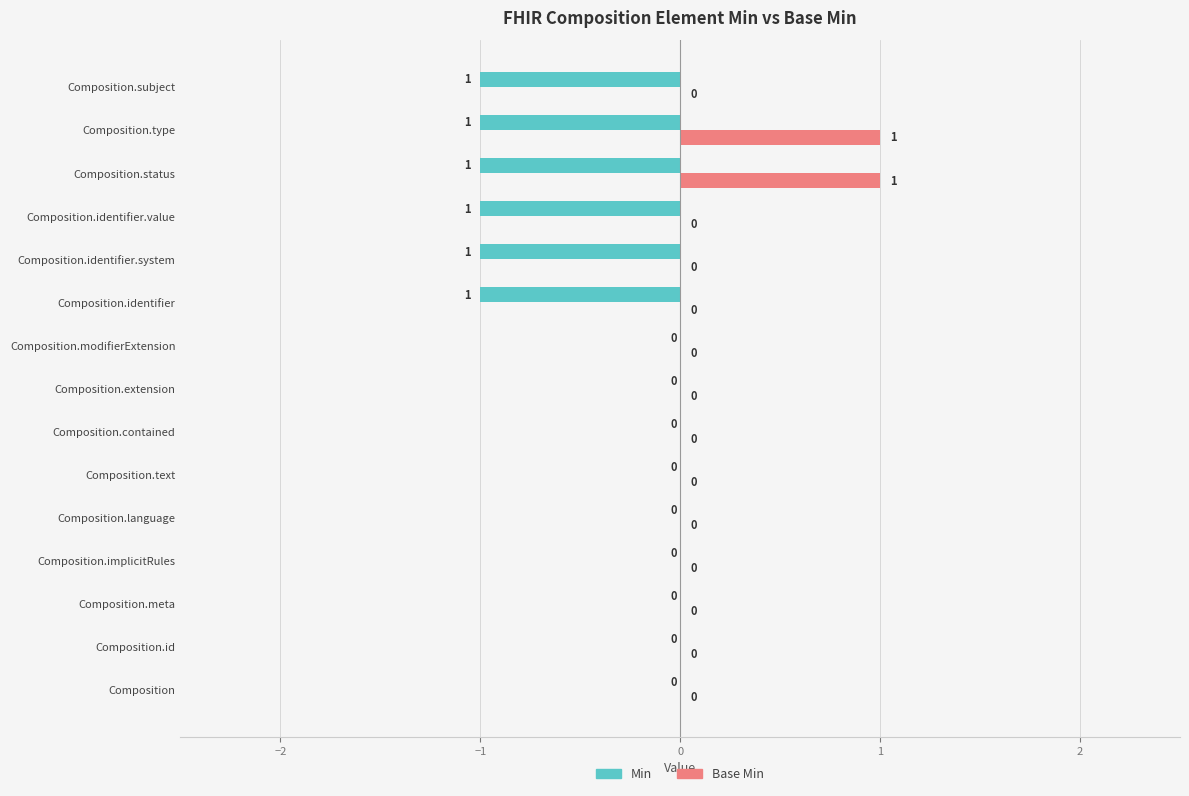

Which series has the largest total across all categories?

Base Min